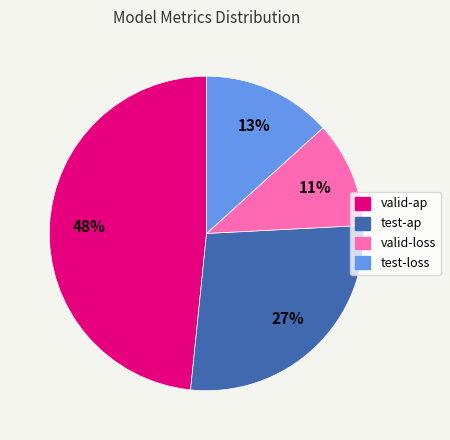

What is the largest slice in the pie chart?

valid-ap